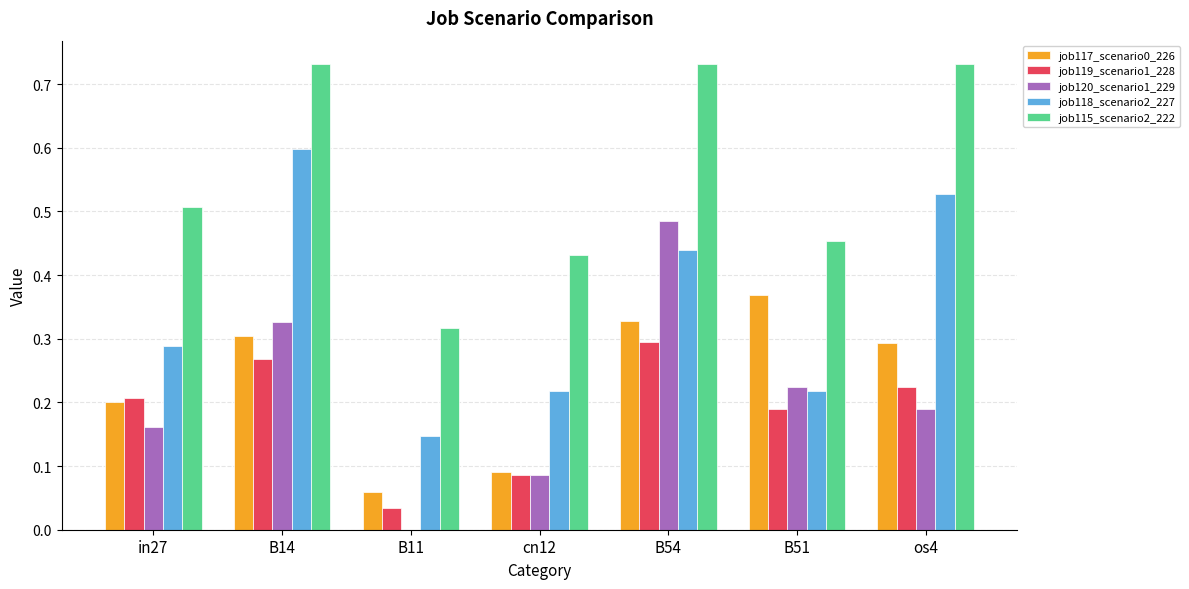

Is it true that job120_scenario1_229 equals 0.2 at os4?

True